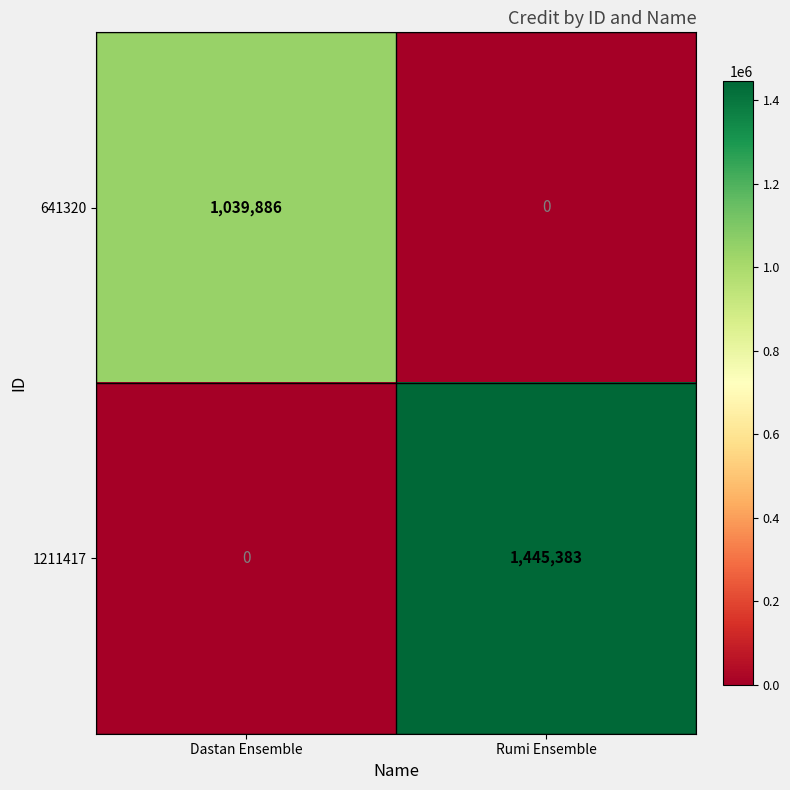

Reading left to right, extract all data points from this chart.

641320: Dastan Ensemble=1039886	Rumi Ensemble=0
1211417: Dastan Ensemble=0	Rumi Ensemble=1445383